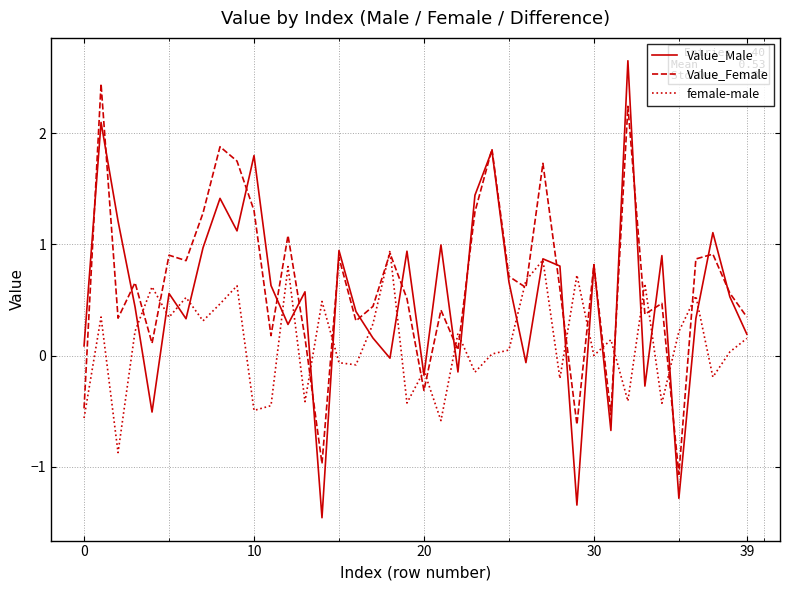

Which series has the largest total across all categories?

Value_Female